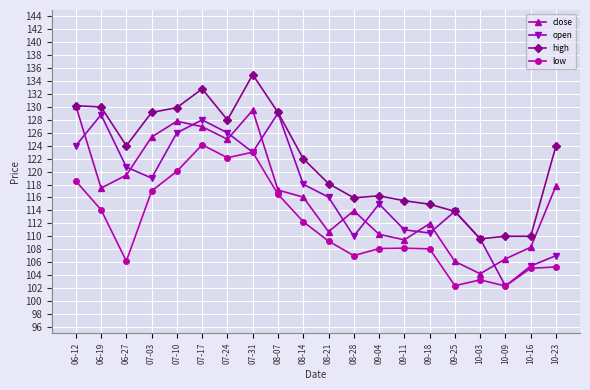

What is the smallest value displayed?

102.3